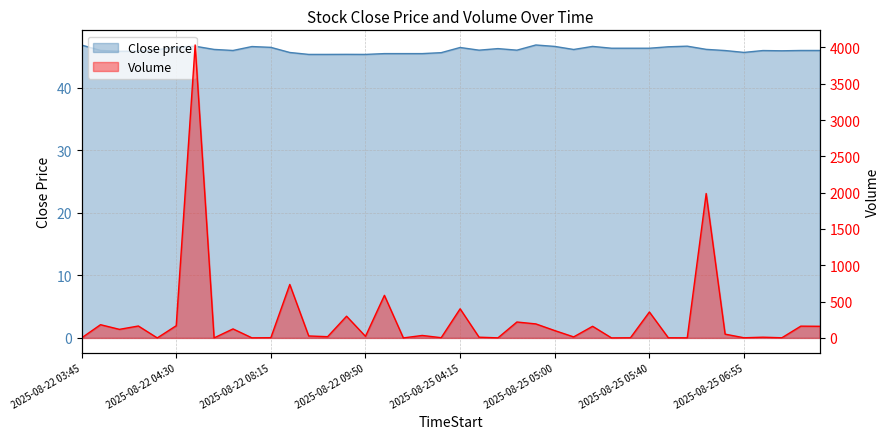

Reading right to left, transcribe all the data shown in this chart.

Close: 46.0	46.0	46.0	46.0	45.7	46.0	46.2	46.7	46.6	46.4	46.4	46.4	46.7	46.2	46.7	46.9	46.0	46.3	46.0	46.5	45.7	45.5	45.5	45.5	45.4	45.4	45.4	45.4	45.7	46.5	46.6	46.0	46.2	46.7	46.5	46.1	45.9	45.9	46.0	46.9
Volume: 160.0	162.0	2.0	10.0	2.0	52.0	1988.0	1.0	2.0	357.0	2.0	0.0	160.0	14.0	101.0	193.0	219.0	1.0	10.0	401.0	3.0	34.0	0.0	586.0	22.0	299.0	17.0	27.0	736.0	3.0	1.0	124.0	0.0	4033.0	168.0	0.0	164.0	118.0	182.0	0.0